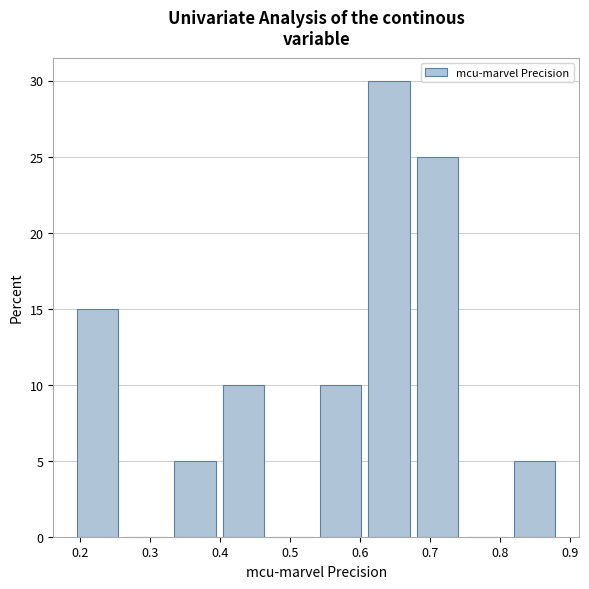

Reading left to right, list every bar in this chart as the range it spans on the x-axis followed by its height. Neither the bar edges nor the heights are printed on the chart, so give them approximately, as read against the axes.

0.19 to 0.26: 15
0.26 to 0.33: 0
0.33 to 0.40: 5
0.40 to 0.47: 10
0.47 to 0.54: 0
0.54 to 0.61: 10
0.61 to 0.68: 30
0.68 to 0.75: 25
0.75 to 0.81: 0
0.81 to 0.88: 5